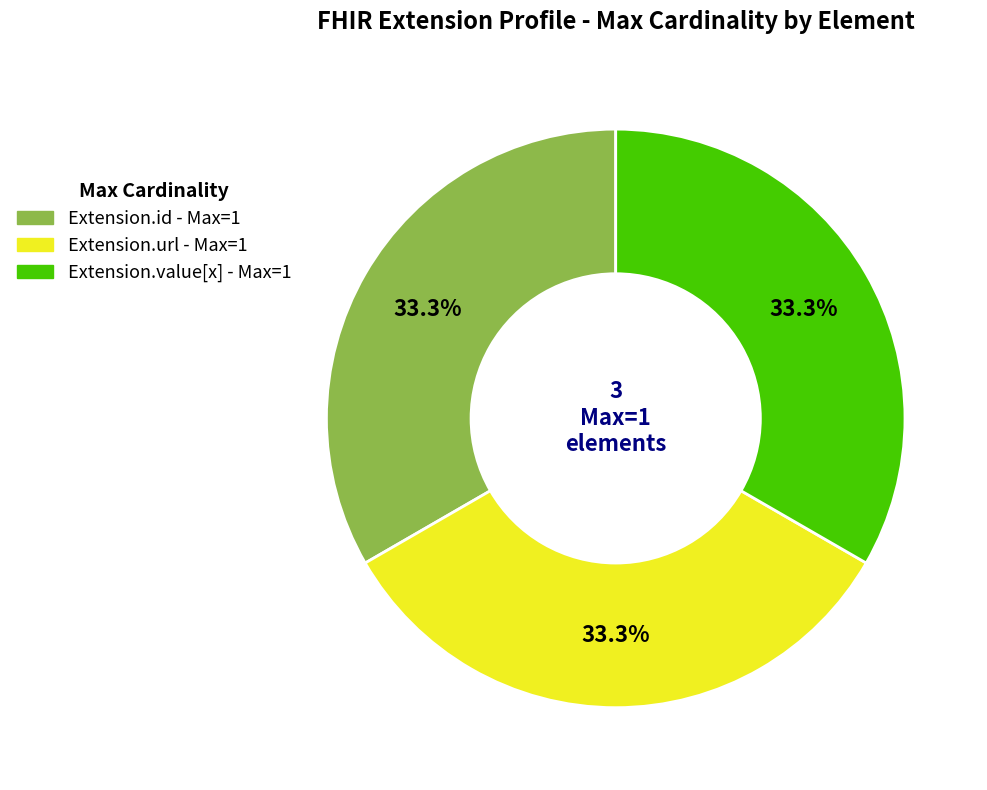

Count the number of slices in the pie.

3